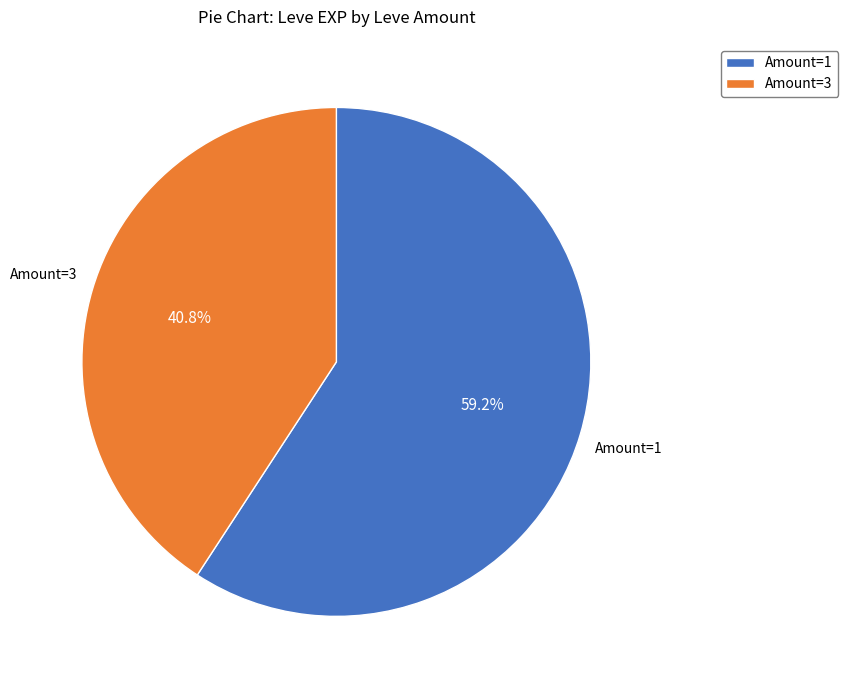

Combined, do Amount=1 and Amount=3 account for over 50%?

Yes